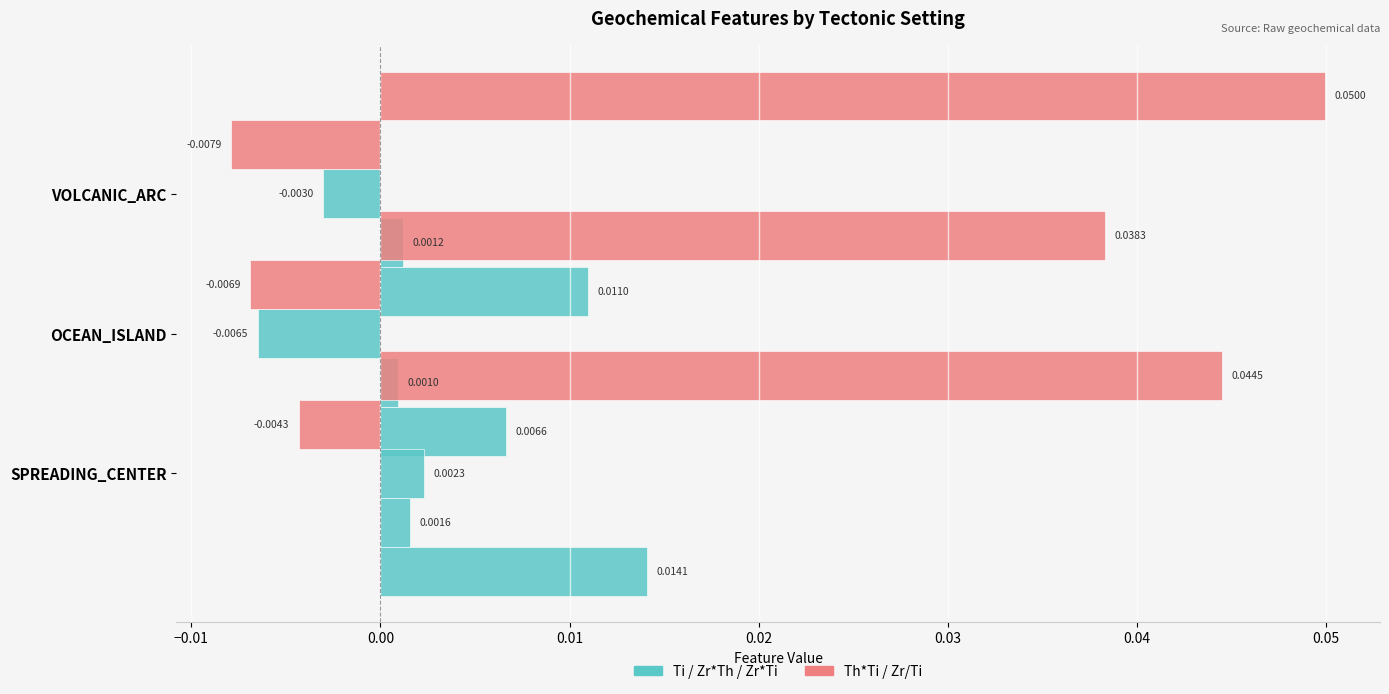

The Th*Ti series shows -0.0 at OCEAN_ISLAND. True or false?

False